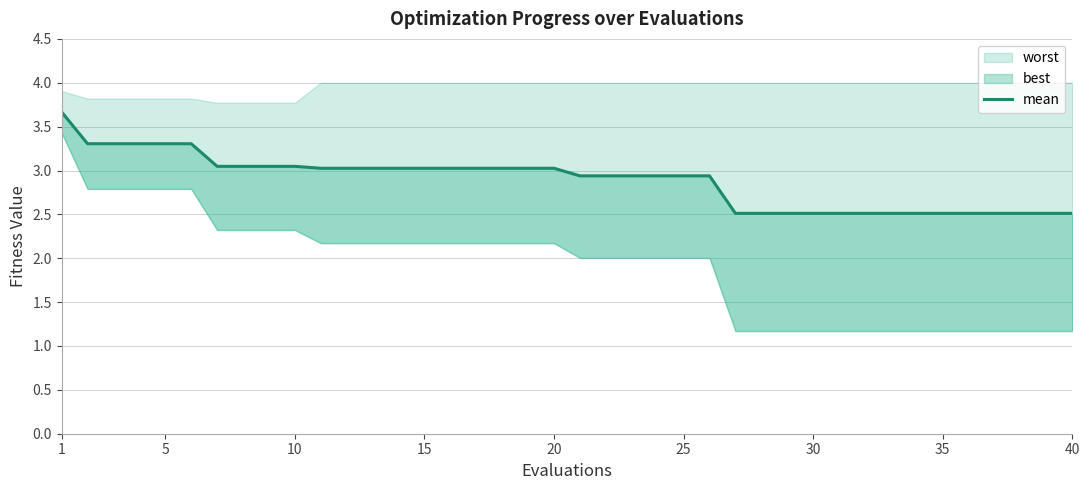

Reading left to right, what are all the values shown in this chart?

3.7	3.3	3.3	3.3	3.3	3.3	3.0	3.0	3.0	3.0	3.0	3.0	3.0	3.0	3.0	3.0	3.0	3.0	3.0	3.0	2.9	2.9	2.9	2.9	2.9	2.9	2.5	2.5	2.5	2.5	2.5	2.5	2.5	2.5	2.5	2.5	2.5	2.5	2.5	2.5